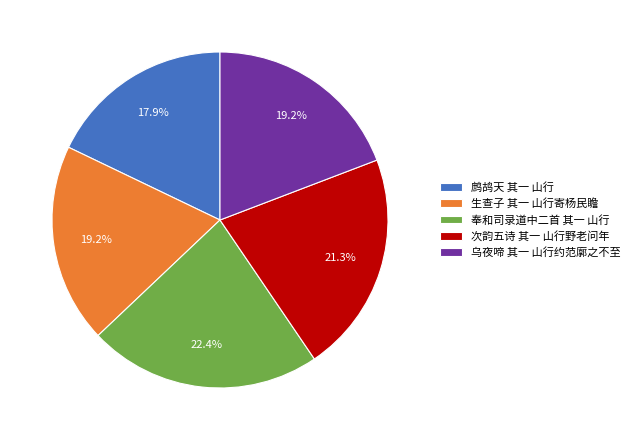

To the nearest percent, what is the average slice percentage?

20%